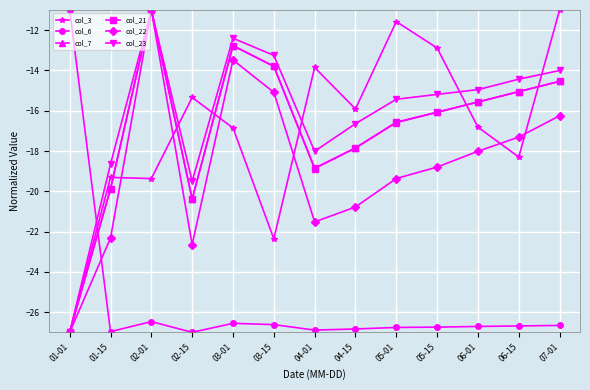

What is the label of the 4th point from the right?

05-15